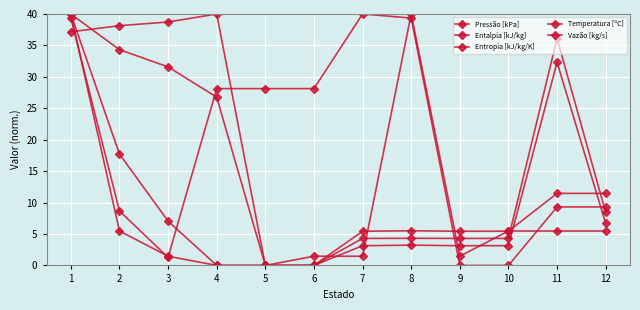

Where is the first local maximum for Entropia [kJ/kg/K]?

4